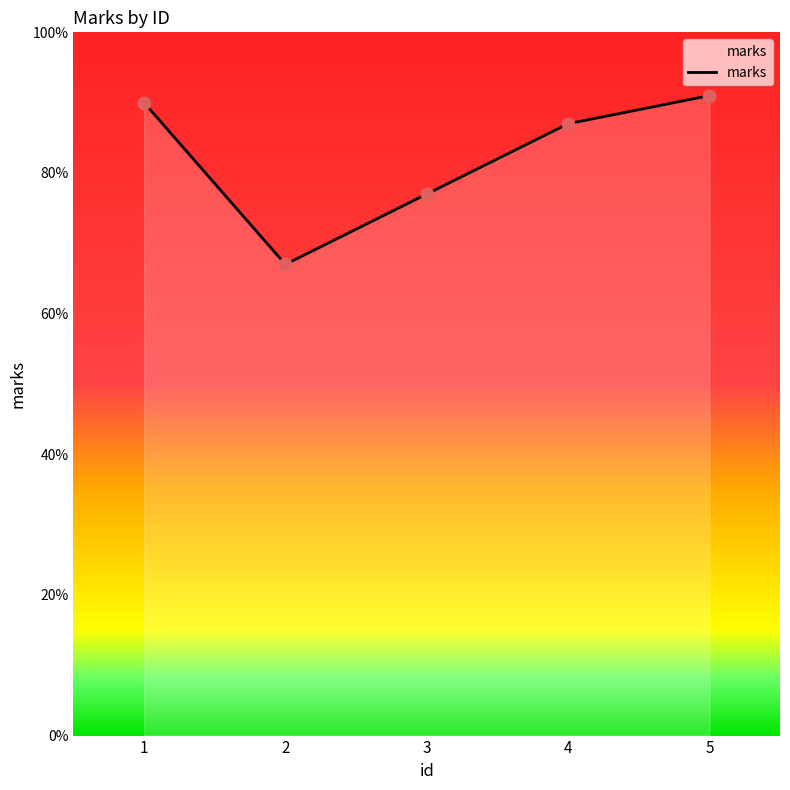

What is the change in value from 2 to 5?

+24